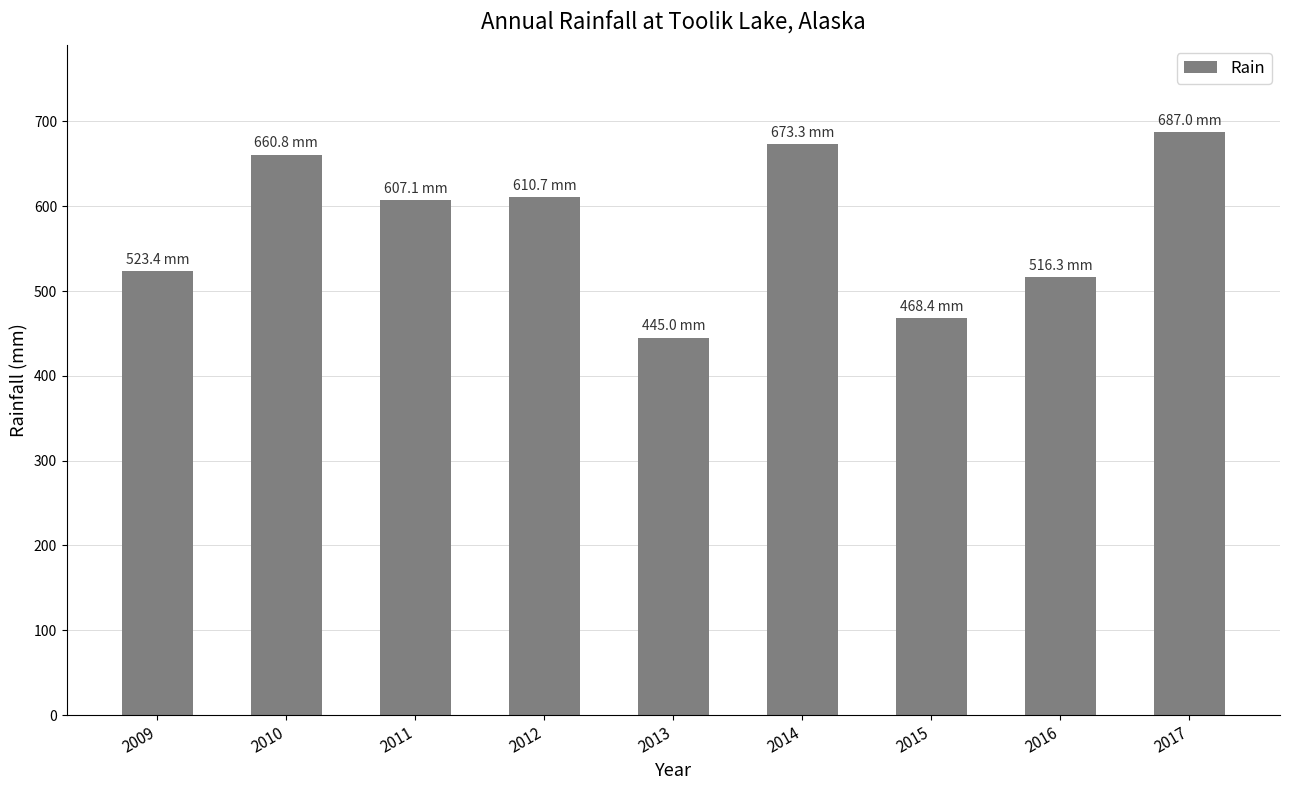

What is the maximum value shown in the chart?

687.0